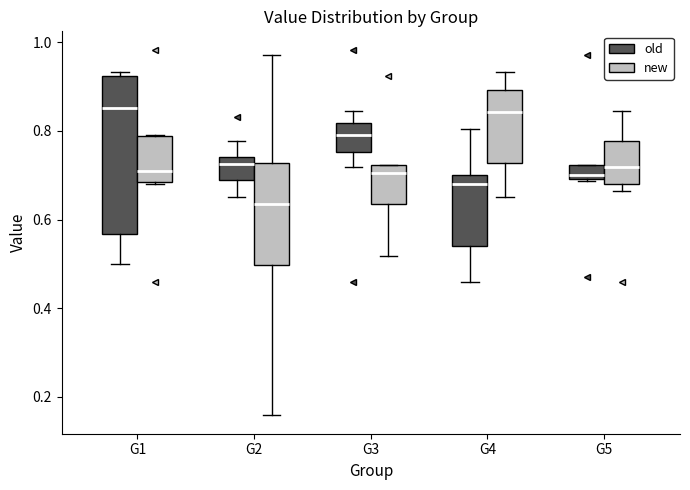

Reading left to right, transcribe this box plot: for each box, give where its median line is, the range the box spans, and where its two whiskers end, as read against the y-axis. The values are not printed on the chart, so give them approximately, as read against the axis.

G1 (old): median 0.86, box 0.56 to 0.92, whiskers 0.50 to 0.94
G1 (new): median 0.70, box 0.68 to 0.78, whiskers 0.68 to 0.80
G2 (old): median 0.72, box 0.68 to 0.74, whiskers 0.66 to 0.78
G2 (new): median 0.64, box 0.50 to 0.72, whiskers 0.16 to 0.98
G3 (old): median 0.80, box 0.76 to 0.82, whiskers 0.72 to 0.84
G3 (new): median 0.70, box 0.64 to 0.72, whiskers 0.52 to 0.72
G4 (old): median 0.68, box 0.54 to 0.70, whiskers 0.46 to 0.80
G4 (new): median 0.84, box 0.72 to 0.90, whiskers 0.66 to 0.94
G5 (old): median 0.70 (just above the box's lower edge), box 0.70 to 0.72, whiskers 0.68 to 0.72
G5 (new): median 0.72, box 0.68 to 0.78, whiskers 0.66 to 0.84